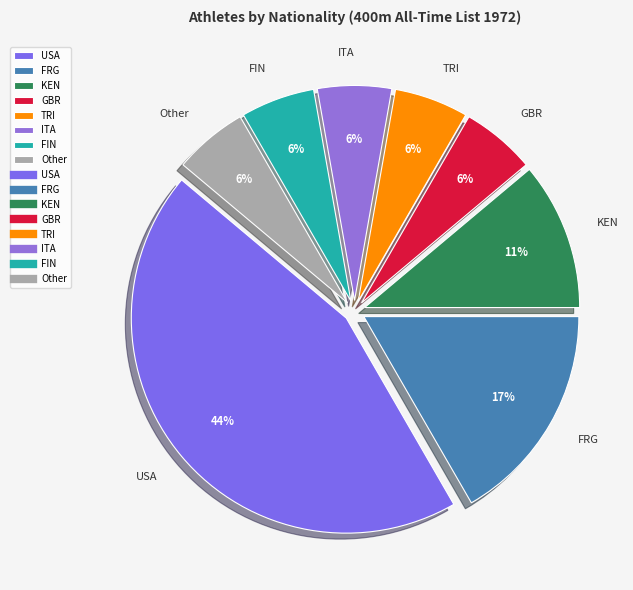

Combined, do KEN and GBR account for over 50%?

No